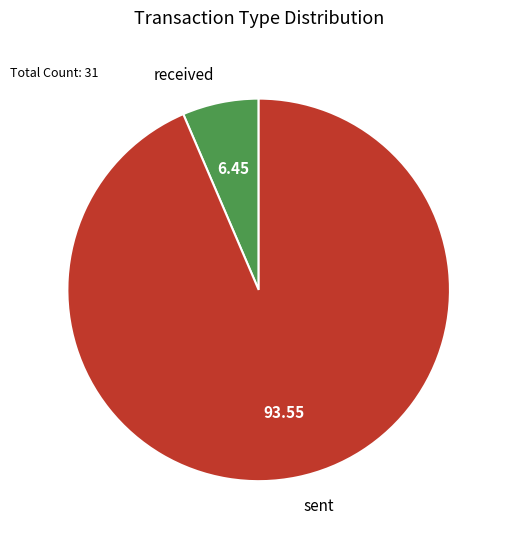

Which slice represents more than half of the pie?

sent